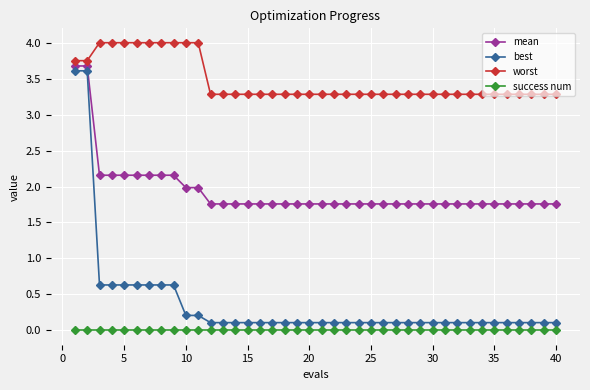

Which series has the largest total across all categories?

worst